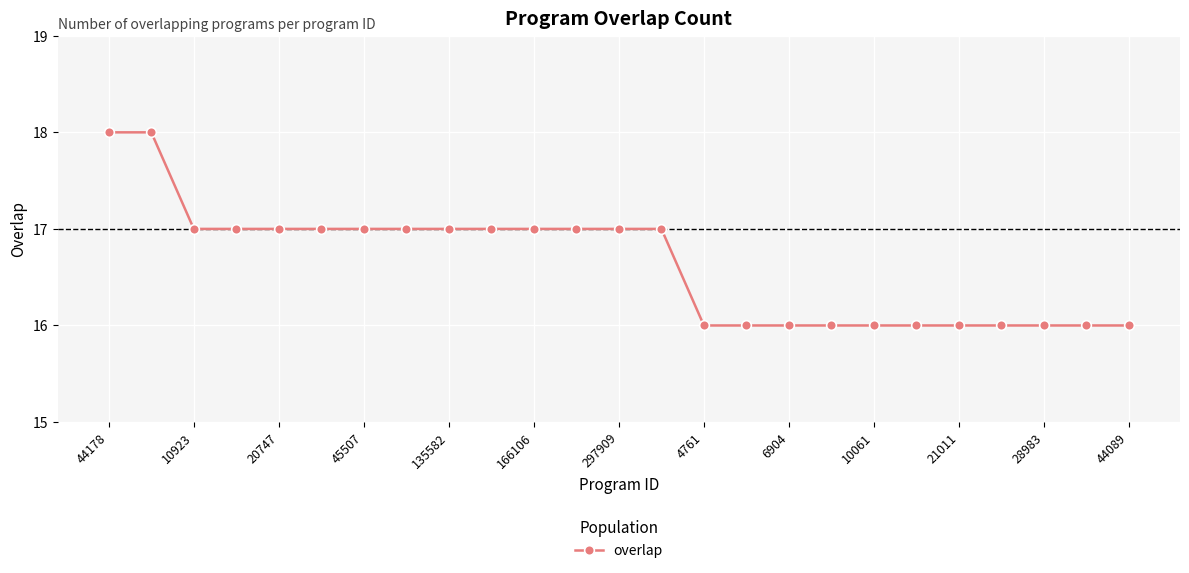

Reading left to right, what are all the values shown in this chart?

18	18	17	17	17	17	17	17	17	17	17	17	17	17	16	16	16	16	16	16	16	16	16	16	16